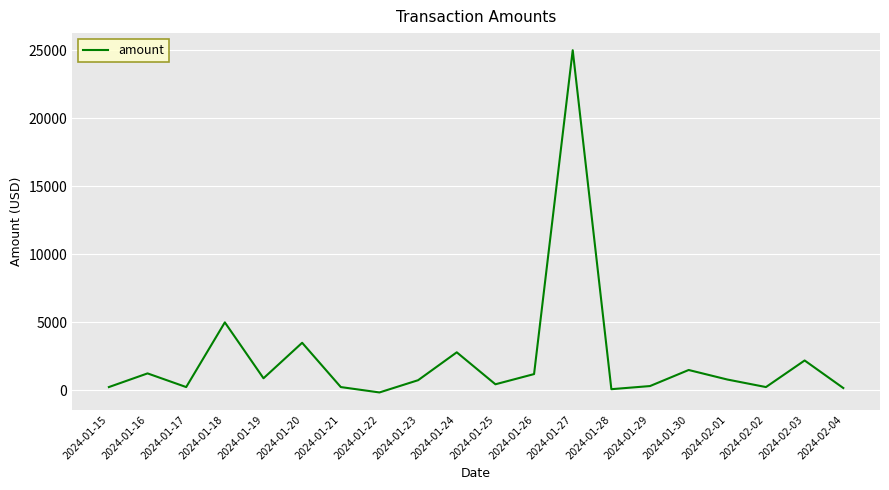

How many lines are shown in the chart?

1